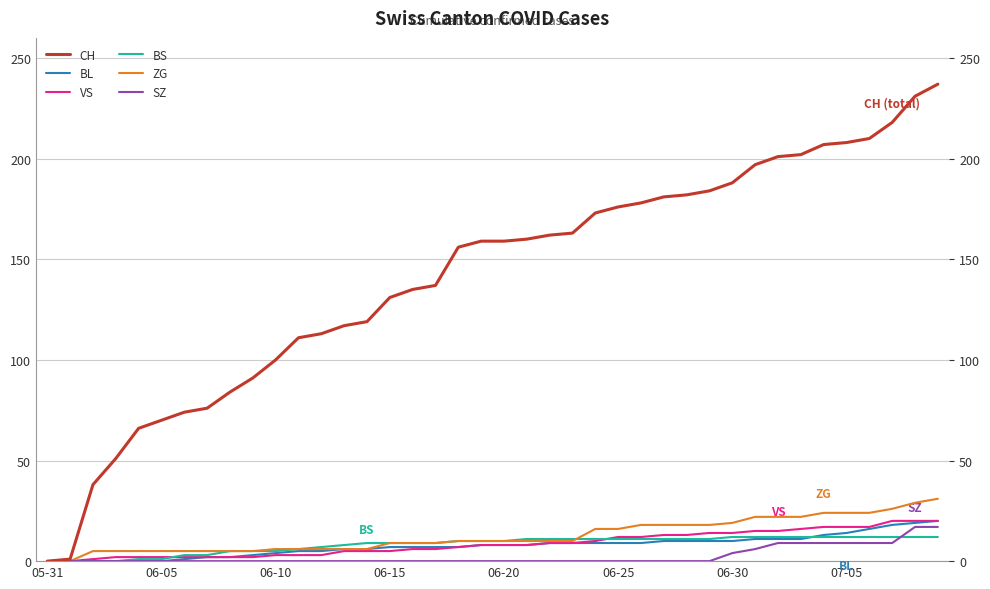

Reading left to right, transcribe all the data shown in this chart.

CH: 0	1	38	51	66	70	74	76	84	91	100	111	113	117	119	131	135	137	156	159	159	160	162	163	173	176	178	181	182	184	188	197	201	202	207	208	210	218	231	237
BL: 0	0	0	0	0	0	1	2	2	3	4	5	5	6	6	7	7	7	7	8	8	8	9	9	9	9	9	10	10	10	10	11	11	11	13	14	16	18	19	20
VS: 0	0	1	2	2	2	2	2	2	2	3	3	3	5	5	5	6	6	7	8	8	8	9	9	10	12	12	13	13	14	14	15	15	16	17	17	17	20	20	20
BS: 0	0	0	0	1	1	3	3	5	5	5	6	7	8	9	9	9	9	10	10	10	11	11	11	11	11	11	11	11	11	12	12	12	12	12	12	12	12	12	12
ZG: 0	0	5	5	5	5	5	5	5	5	6	6	6	6	6	9	9	9	10	10	10	10	10	10	16	16	18	18	18	18	19	22	22	22	24	24	24	26	29	31
SZ: 0	0	0	0	0	0	0	0	0	0	0	0	0	0	0	0	0	0	0	0	0	0	0	0	0	0	0	0	0	0	4	6	9	9	9	9	9	9	17	17